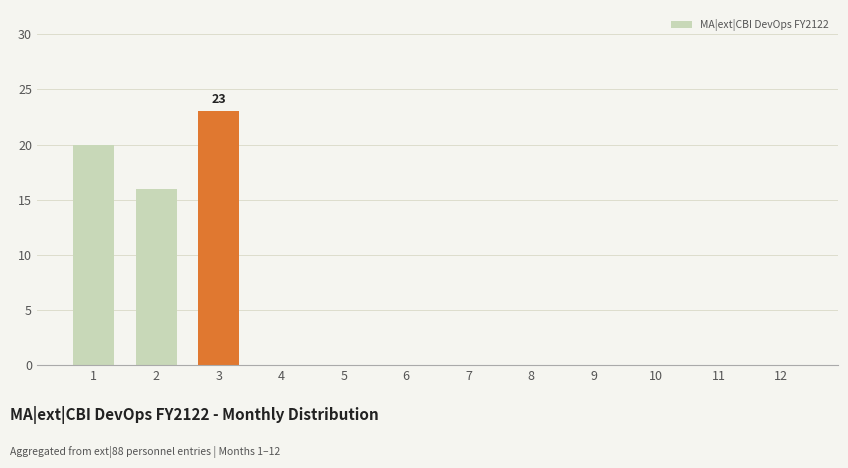

How many values are between 0 and 16?

10